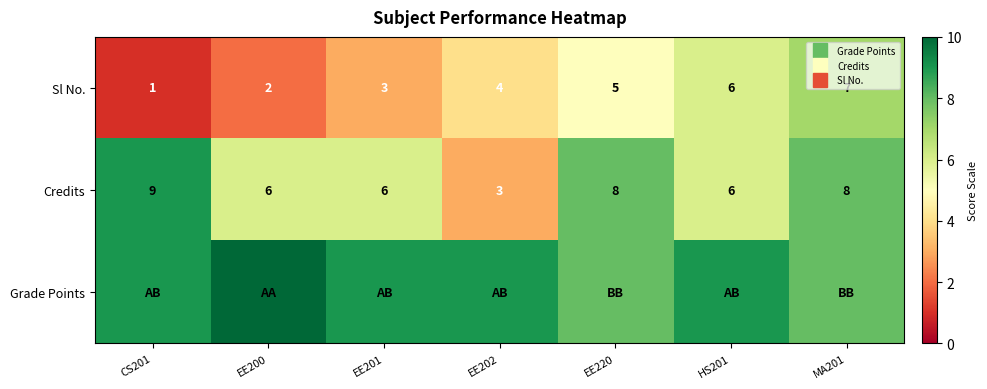

How many data points in Grade Points are less than 9?

2